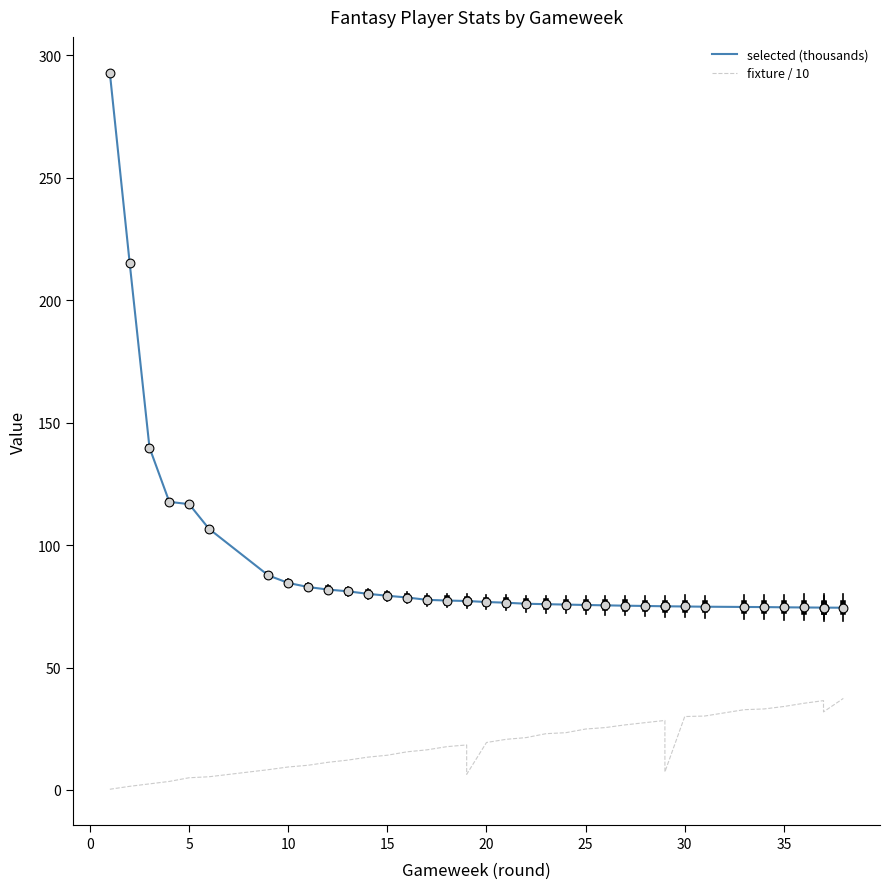

At how many categories does at least one series exceed 222?

1